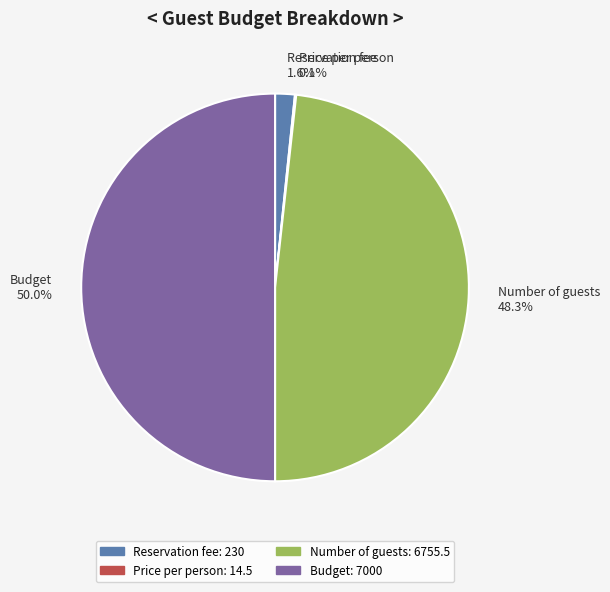

Is Number of guests the majority of the pie?

No